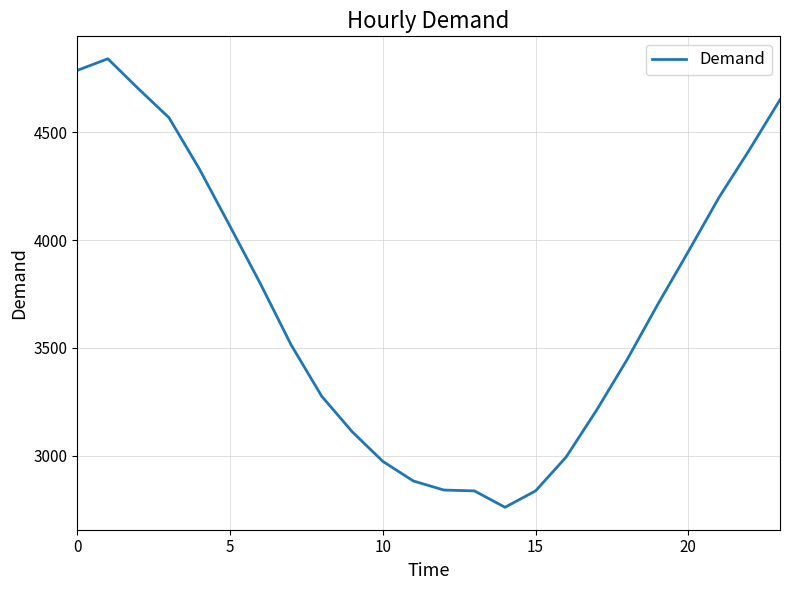

What is the difference between the maximum and minimum values?

2080